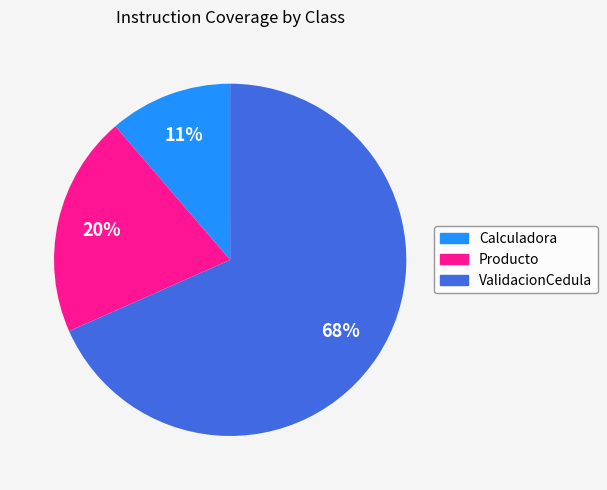

To the nearest percent, what is the average slice percentage?

33%